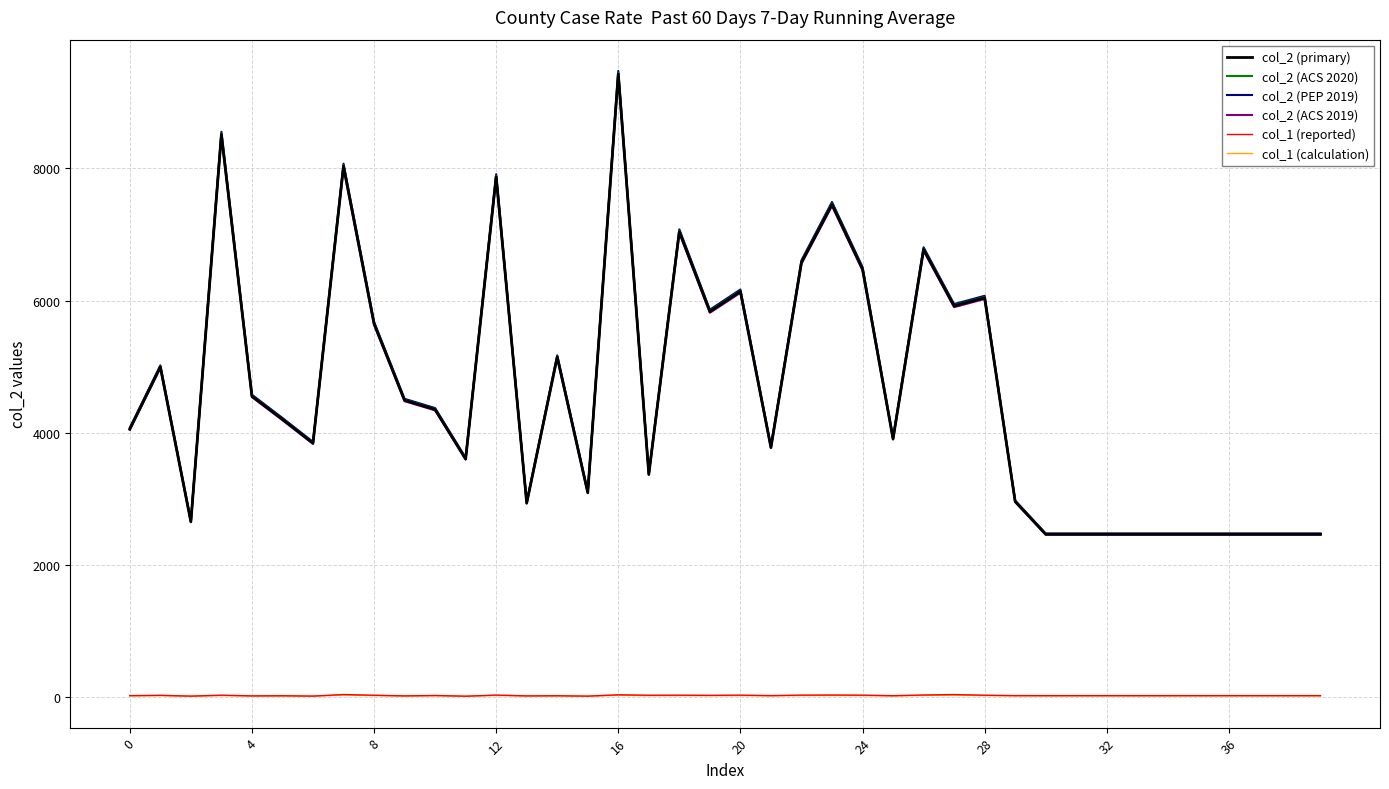

What is the highest value of the col_2 (ACS 2020) series?

9446.9